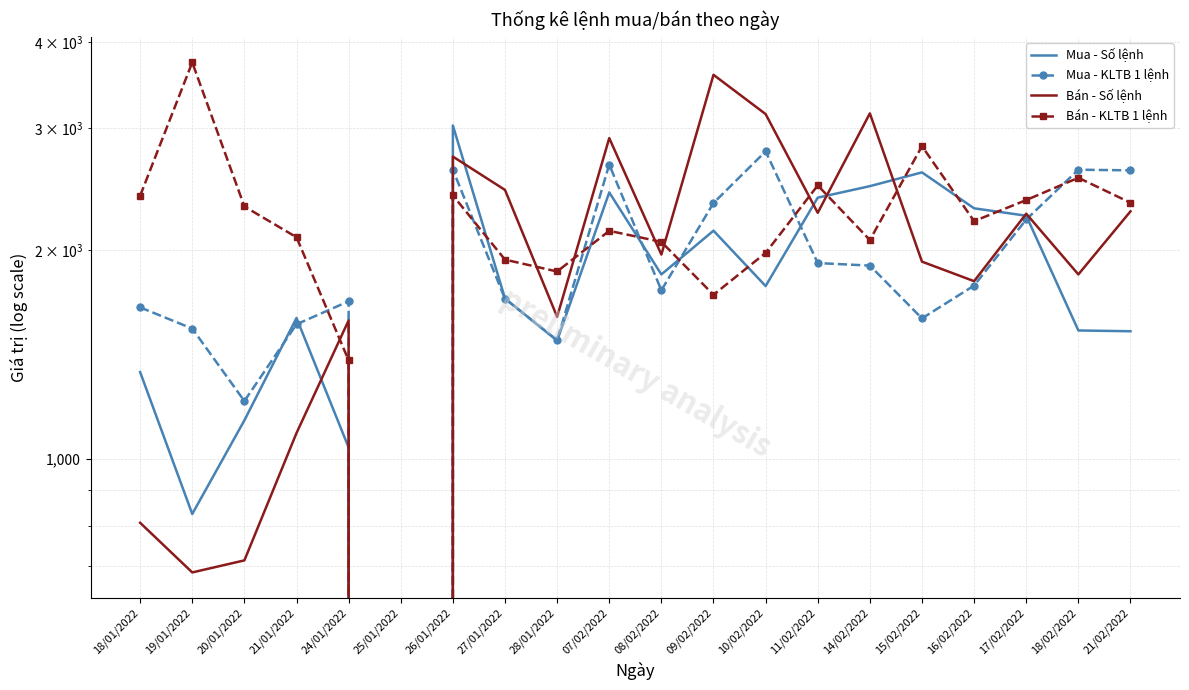

Is this an area chart (filled region under the line)?

No